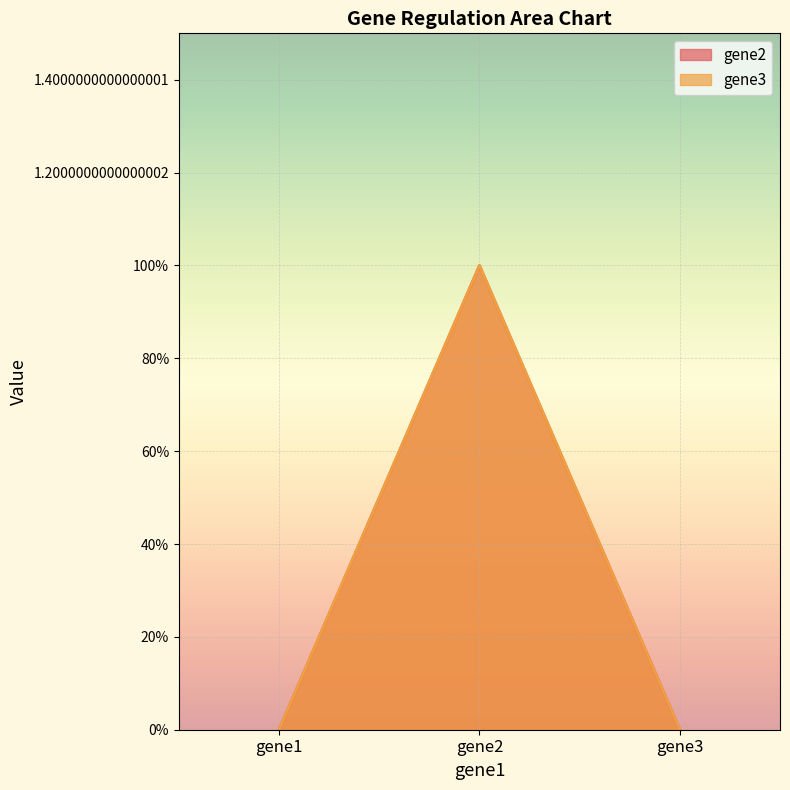

The value of gene2 at gene2 is 1. True or false?

True